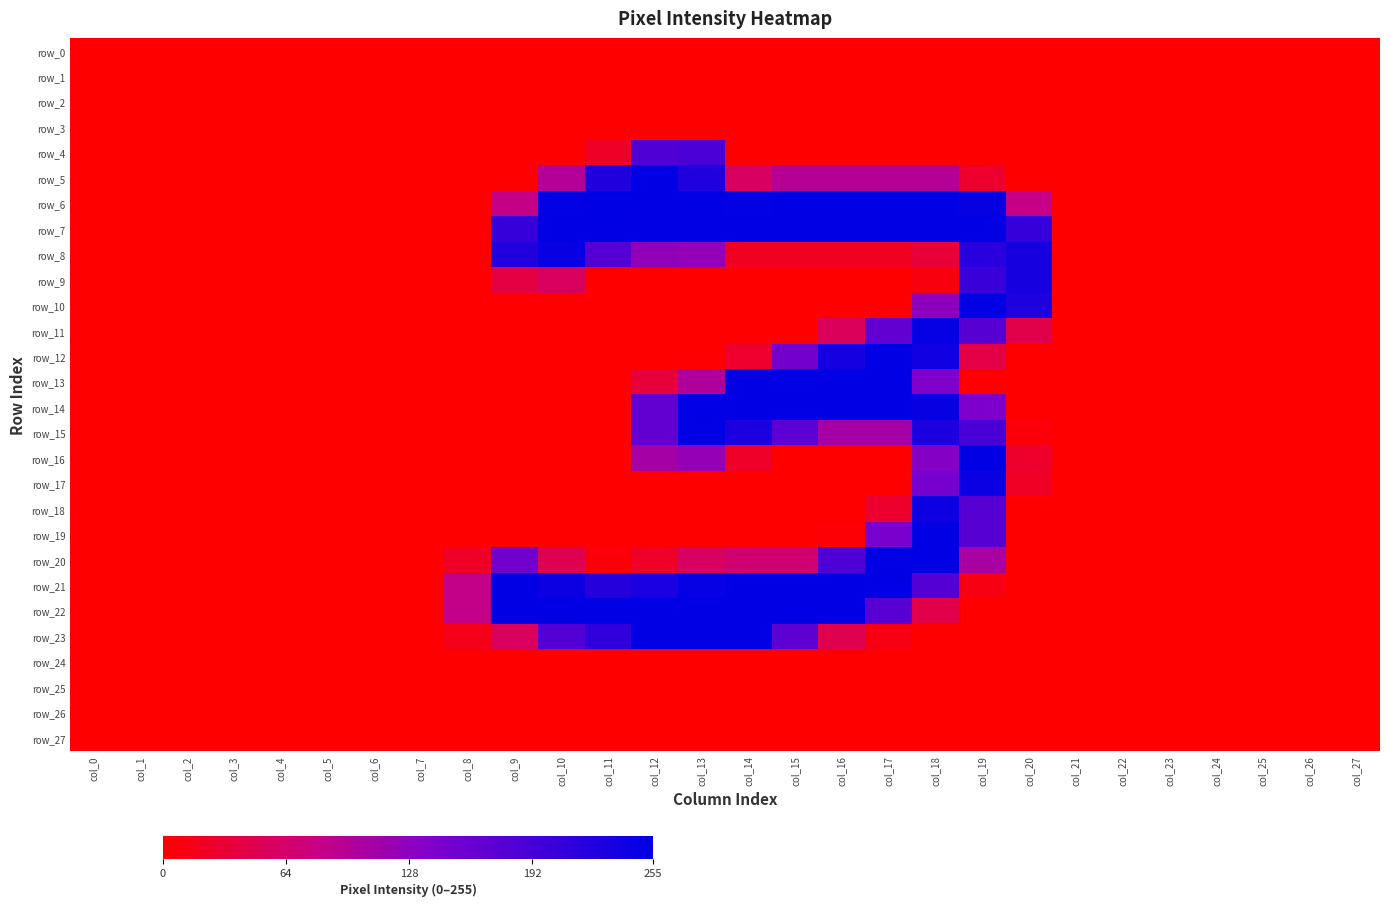

At how many categories does at least one series exceed 246?

11